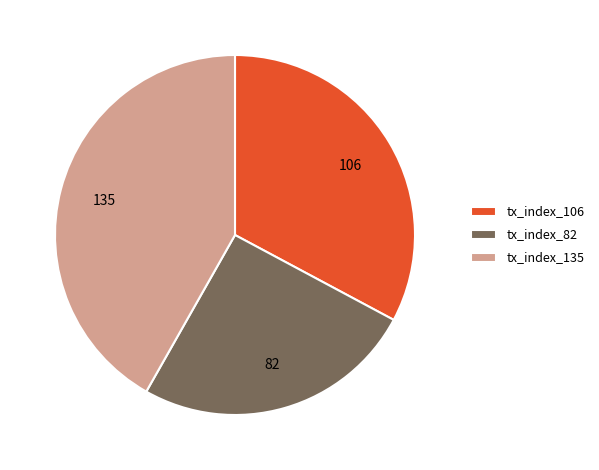

True or false: tx_index_135 accounts for 28% of the total.

False